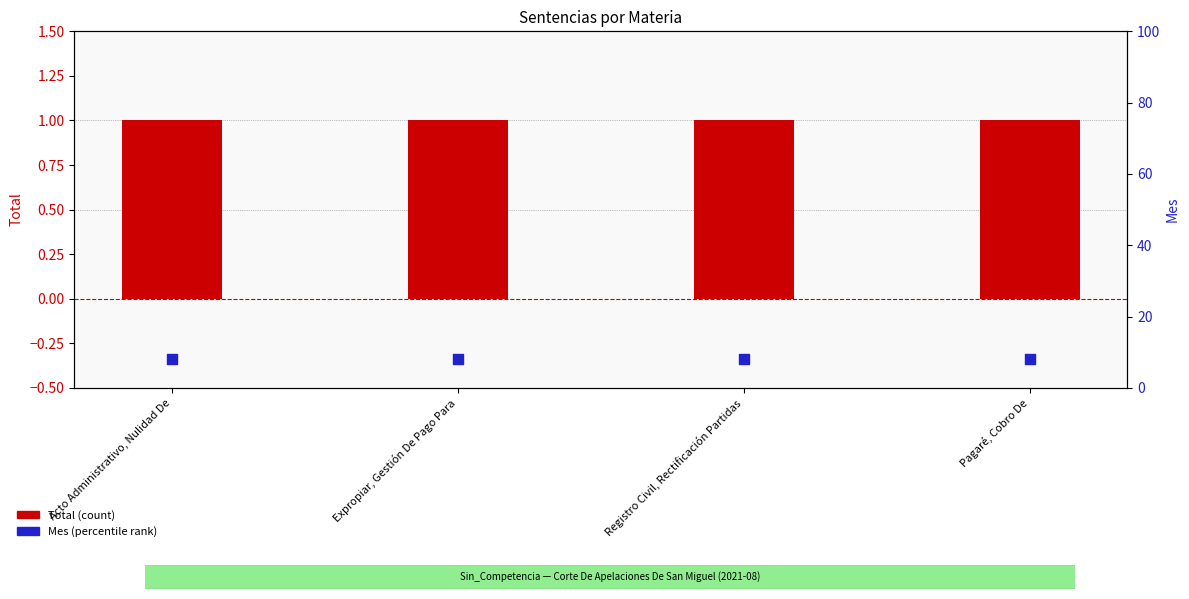

Which series contains the lowest Y value?

Total (count)